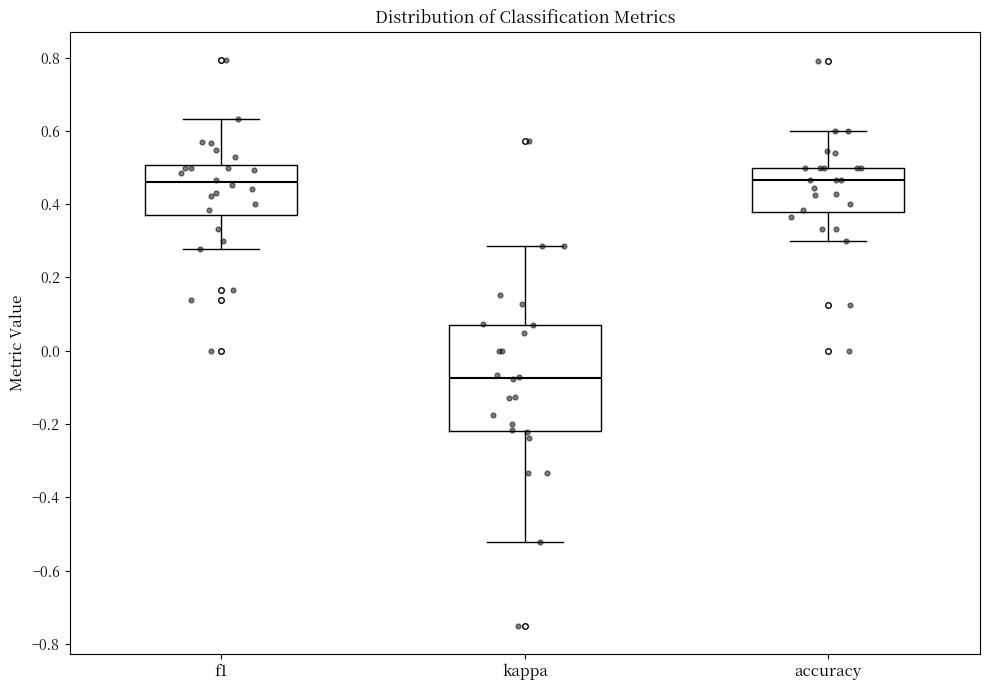

Where does the upper whisker of the box for accuracy end on the y-axis? The values are not printed on the chart, so give them approximately, as read against the axis.

0.60